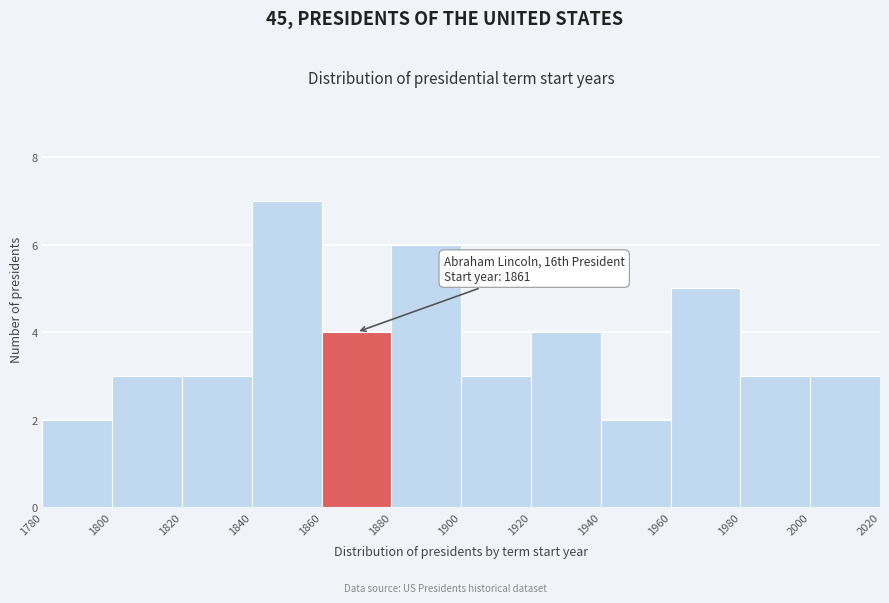

Over which range of the x-axis is the bar tallest?

1840 to 1860